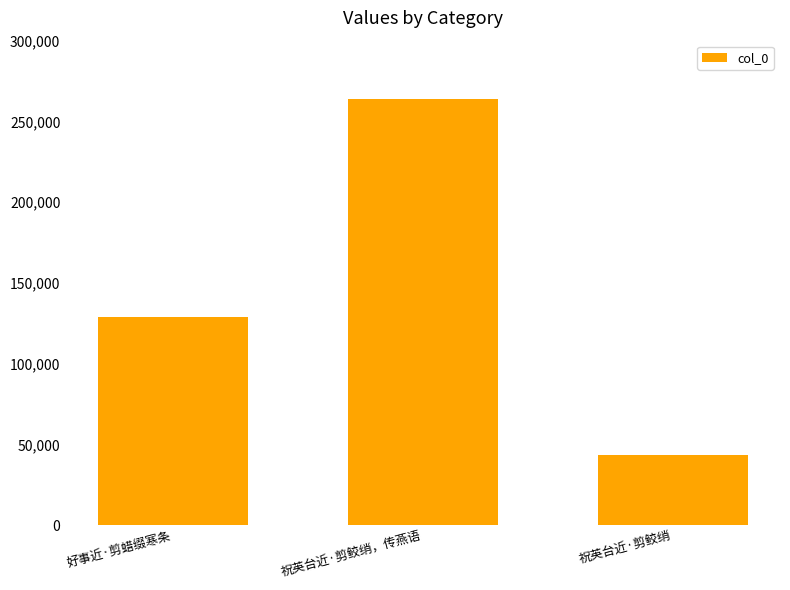

What is the difference between the maximum and minimum values?

220296